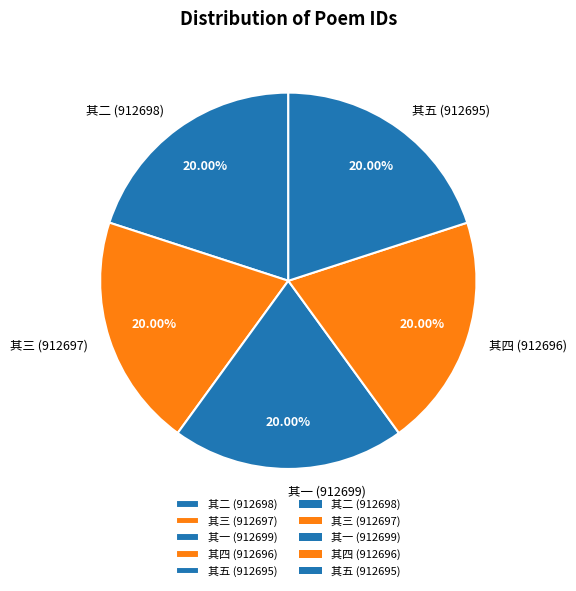

Does 其一 (912699) represent more than half of the total?

No